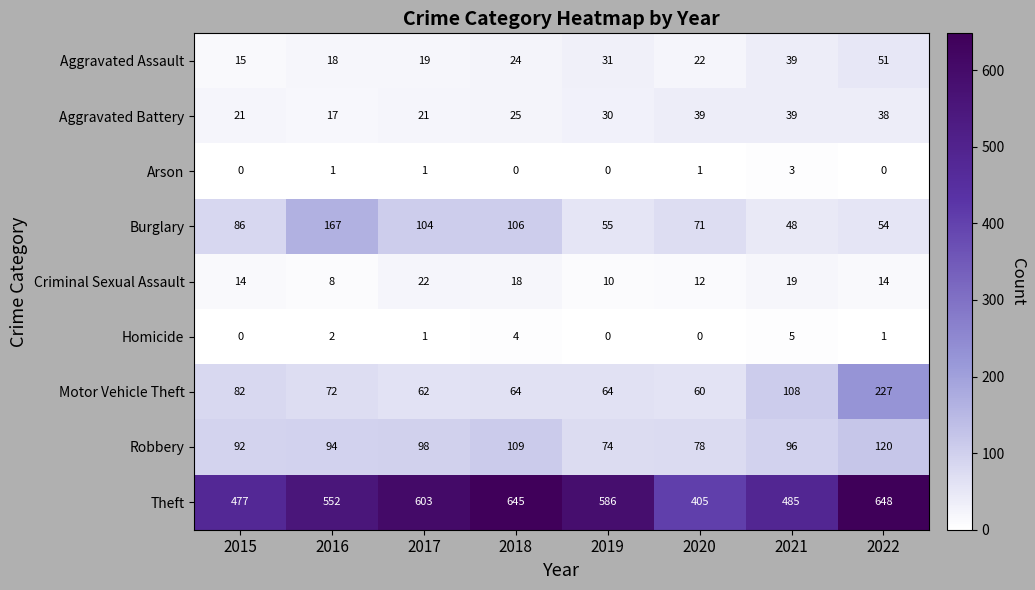

At which category is the sum across all series the highest?

2022